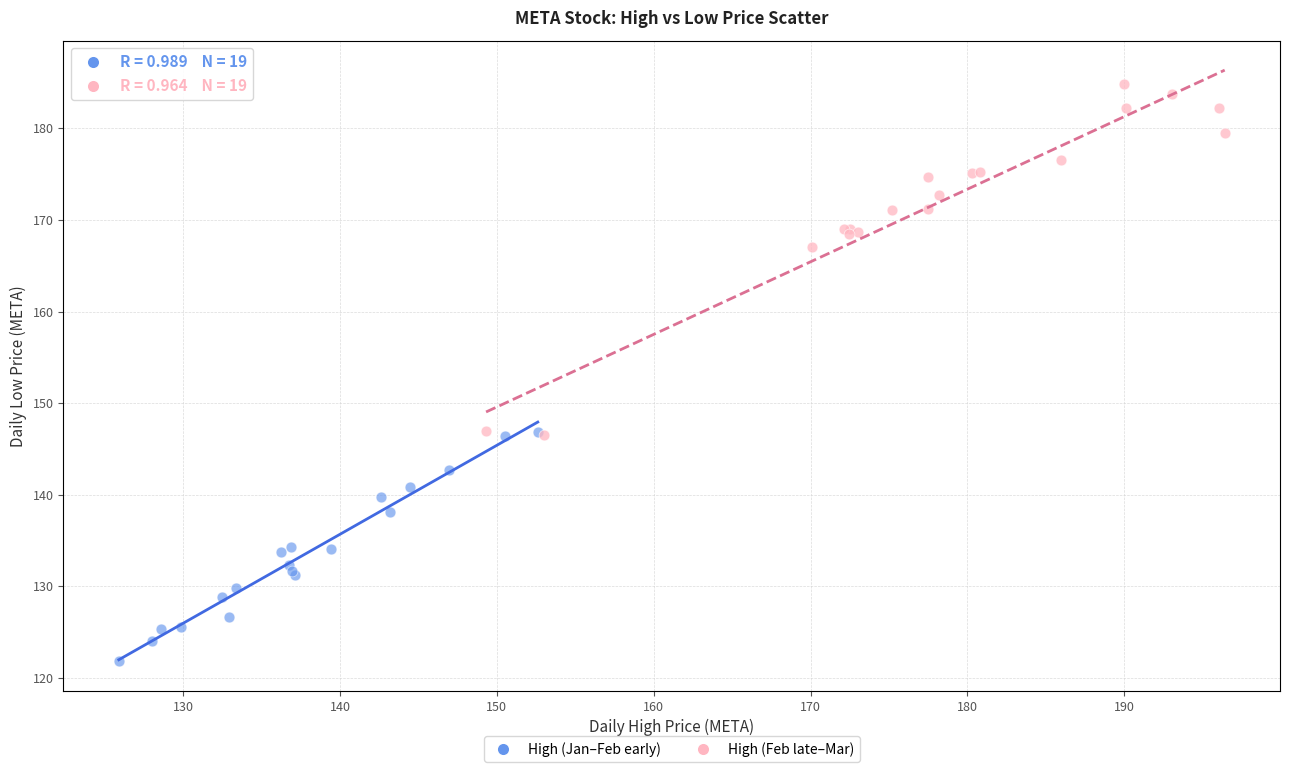

Which series has the widest spread of Y values?

High (Feb late–Mar)